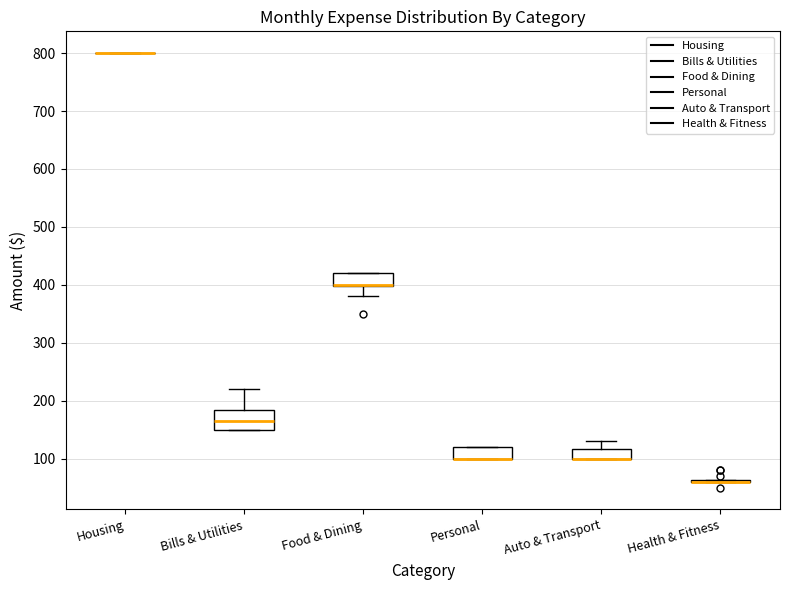

Which box is the tallest, from its lower edge to its upper edge?

Bills & Utilities